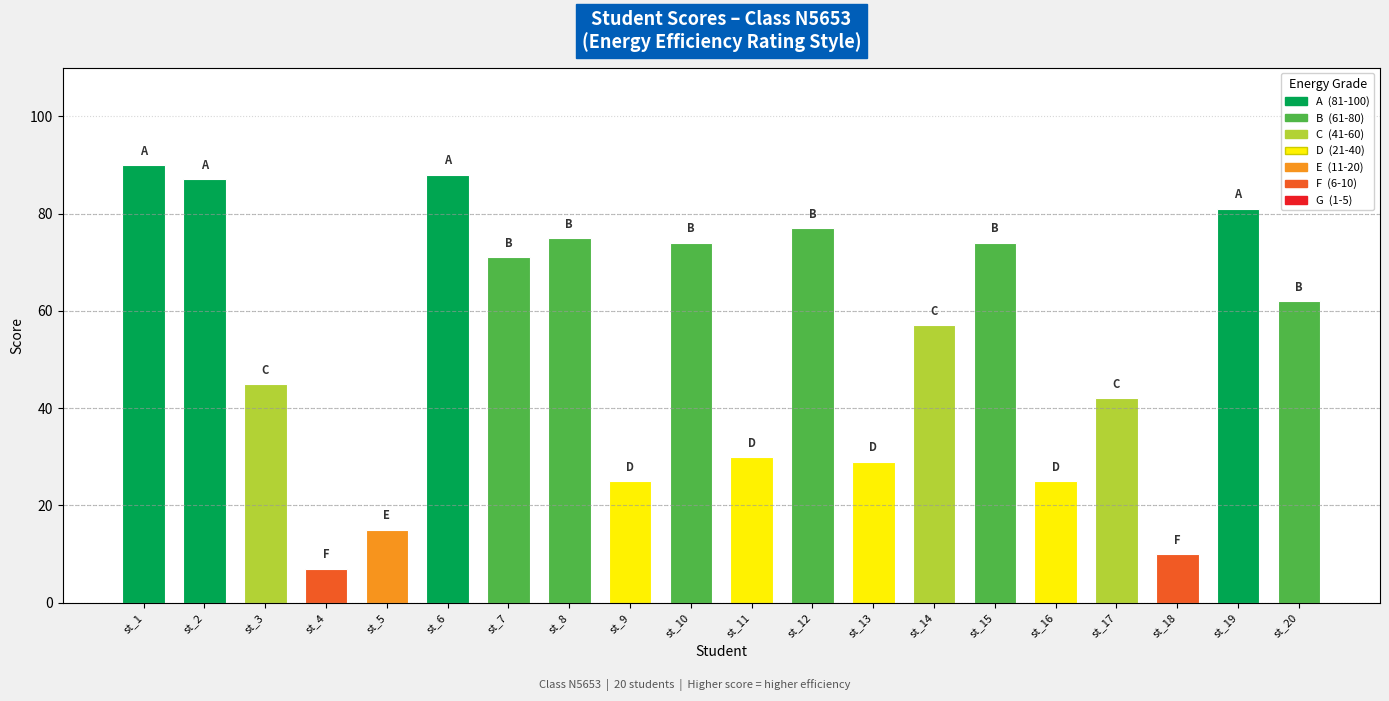

What is the maximum value shown in the chart?

90